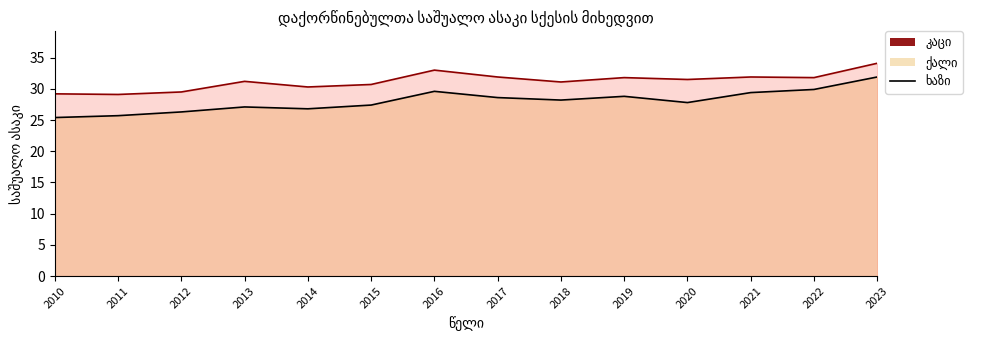

How many lines are shown in the chart?

2